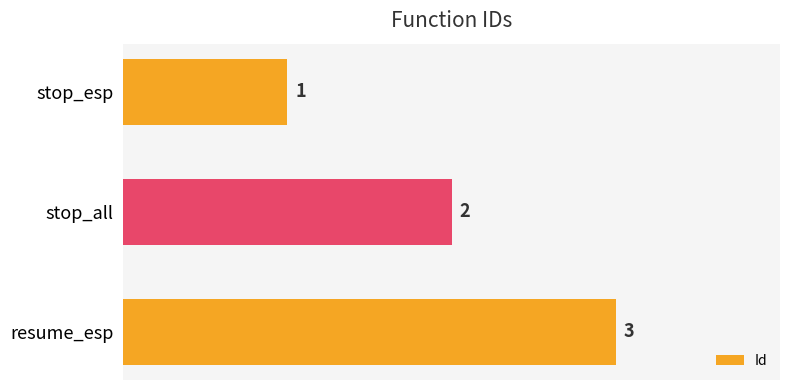

What is the average value?

2